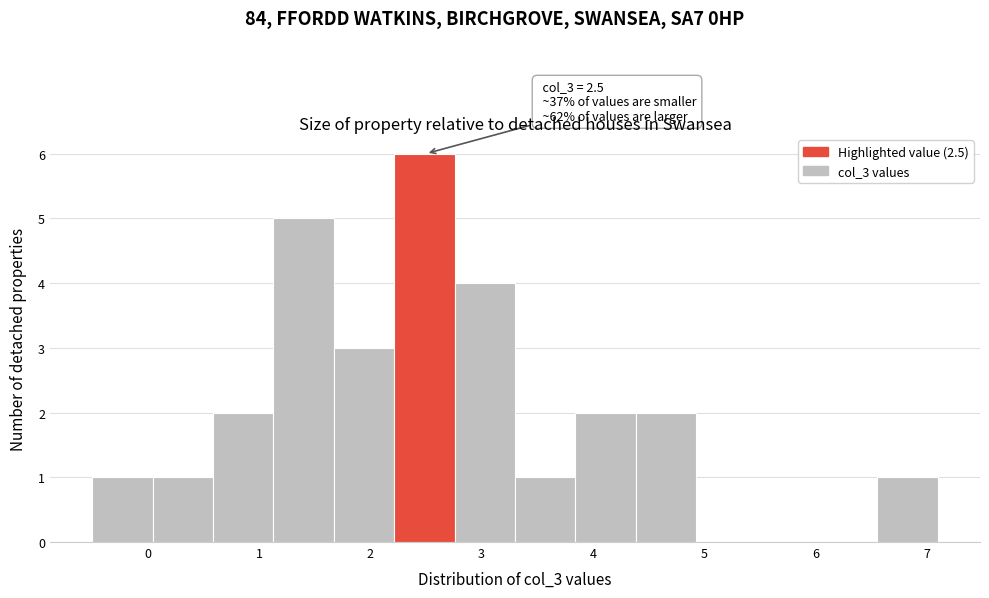

Which range on the x-axis has the tallest bar?

2.2 to 2.8